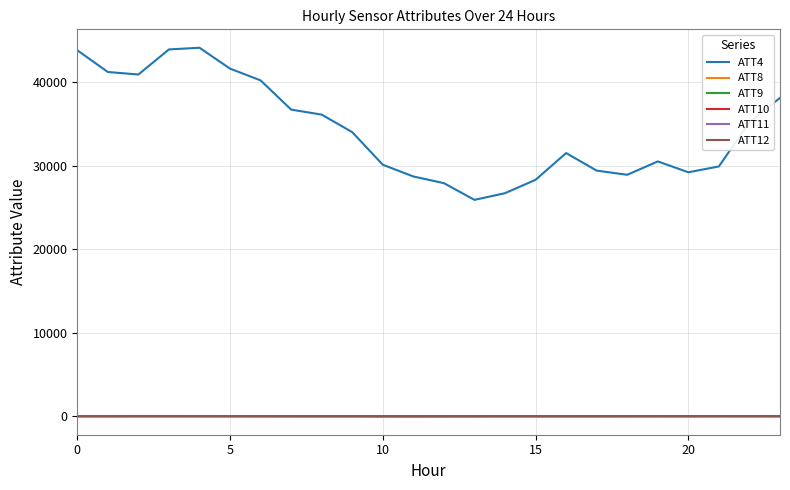

True or false: ATT11 and ATT4 cross at least once.

False